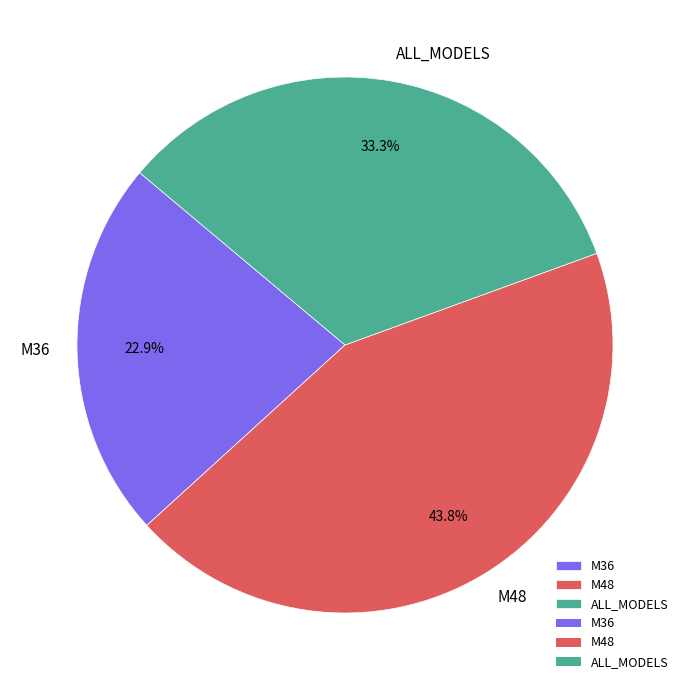

To the nearest percent, what percentage of the pie is M48?

44%